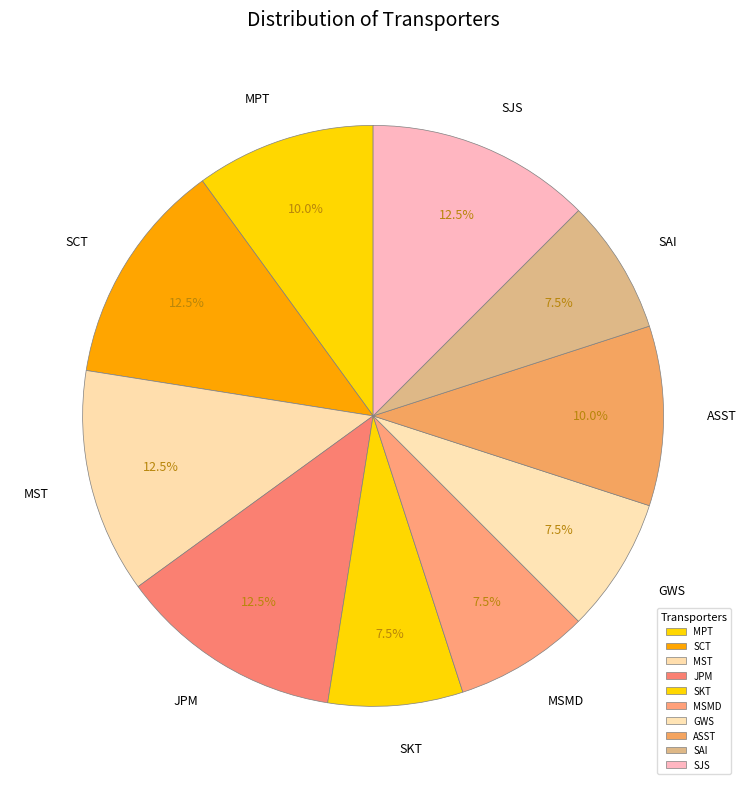

Is there any slice that represents more than half of the pie?

No